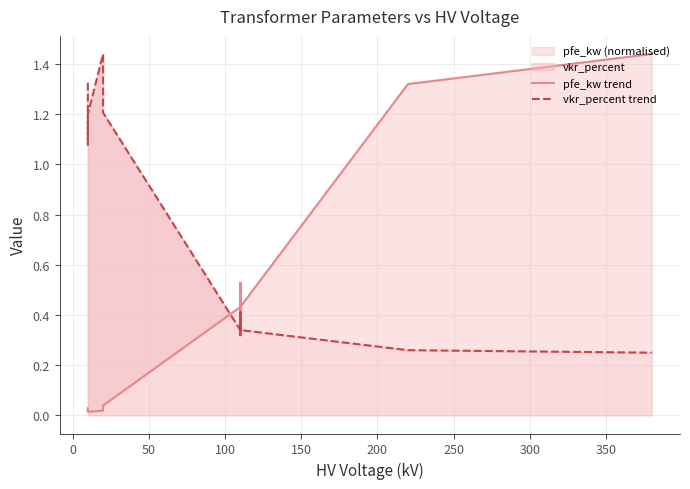

Reading left to right, what are all the values shown in this chart?

pfe_kw trend: 0.0	0.0	0.0	0.0	0.0	0.0	0.4	0.5	0.3	0.5	0.3	0.4	1.3	1.4
vkr_percent trend: 1.3	1.1	1.2	1.4	1.4	1.2	0.3	0.3	0.4	0.3	0.4	0.3	0.3	0.2